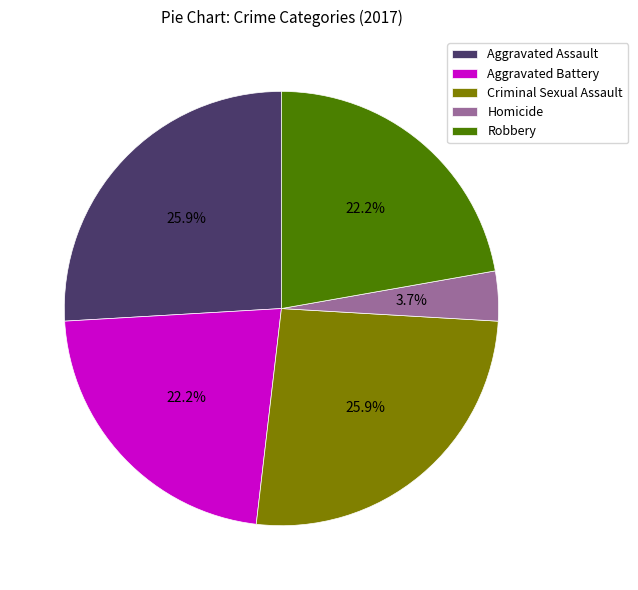

What percentage is the Robbery slice, to the nearest percent?

22%